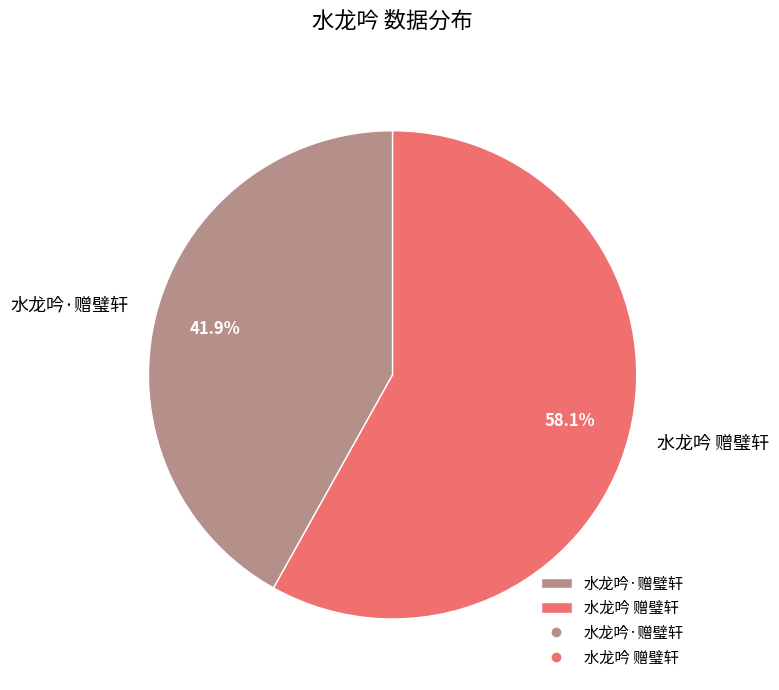

How much of the chart is everything except 水龙吟 赠璧轩?

41.9%